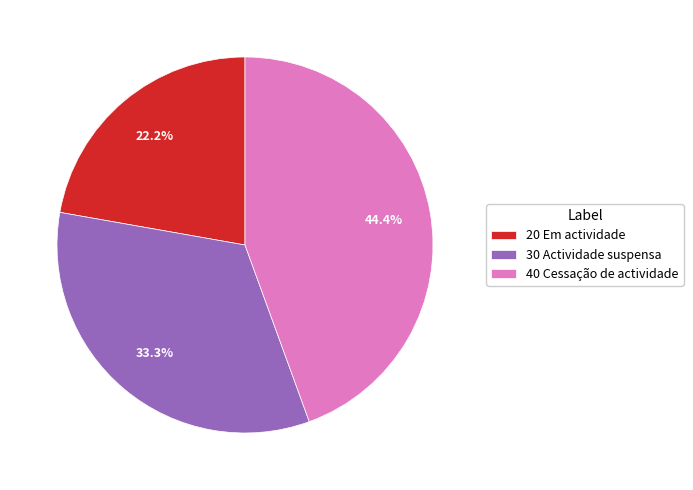

Which category has the smallest portion of the pie?

20 Em actividade